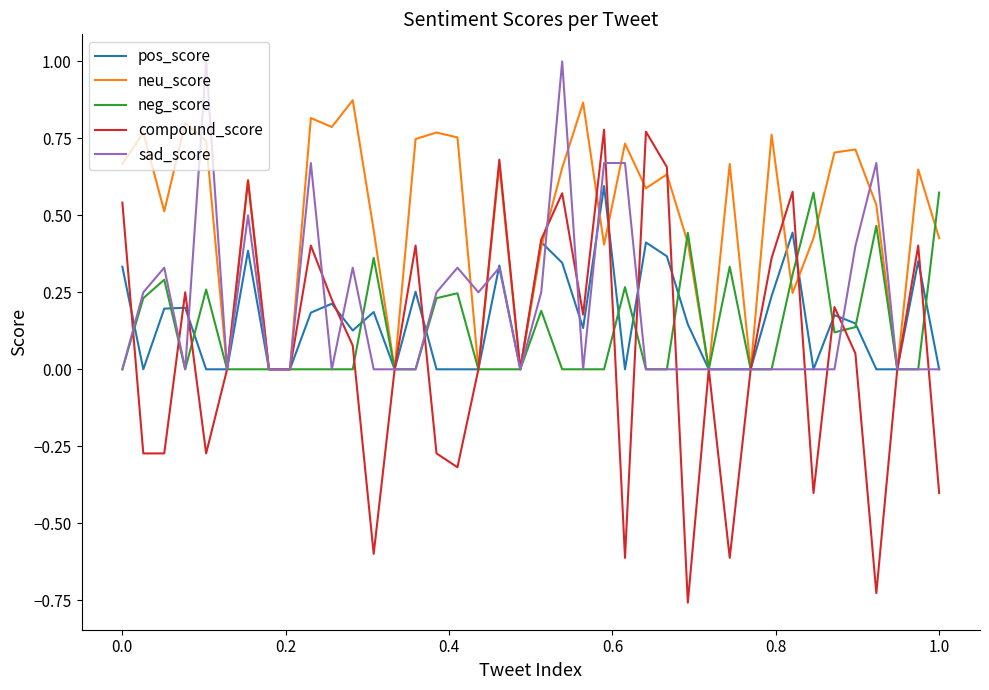

Which series has the widest spread of values?

compound_score